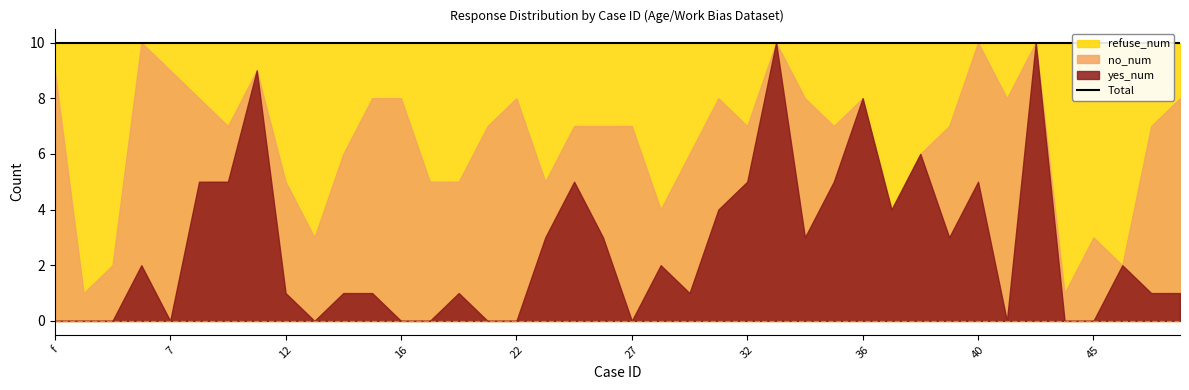

How many data points in no_num are less than 4?

19